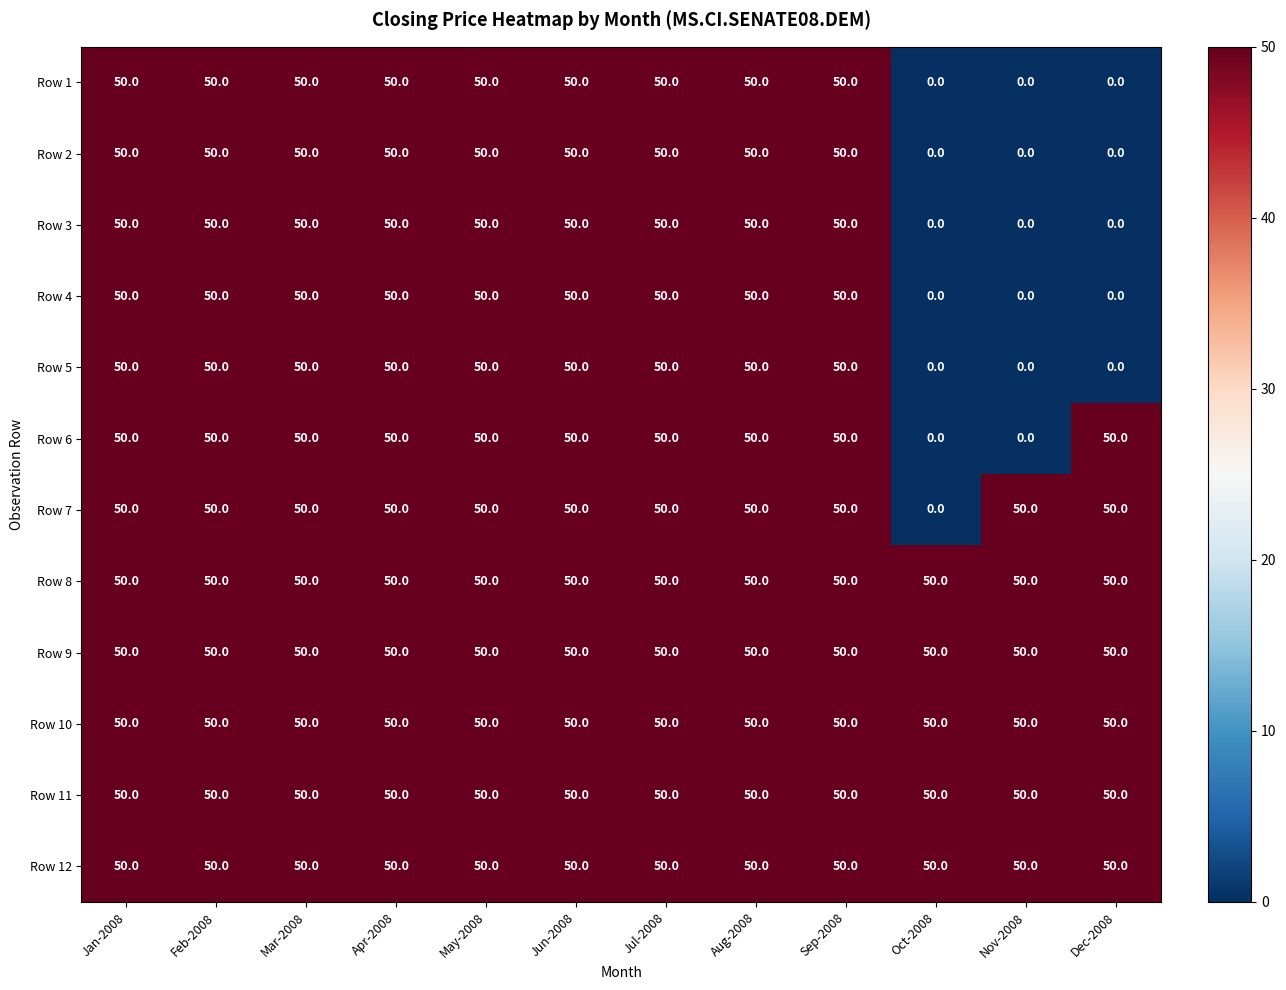

How many series are shown in this chart?

12